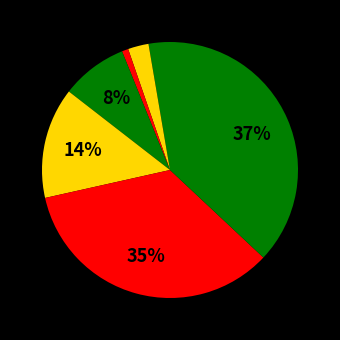

Count the number of slices in the pie.

7